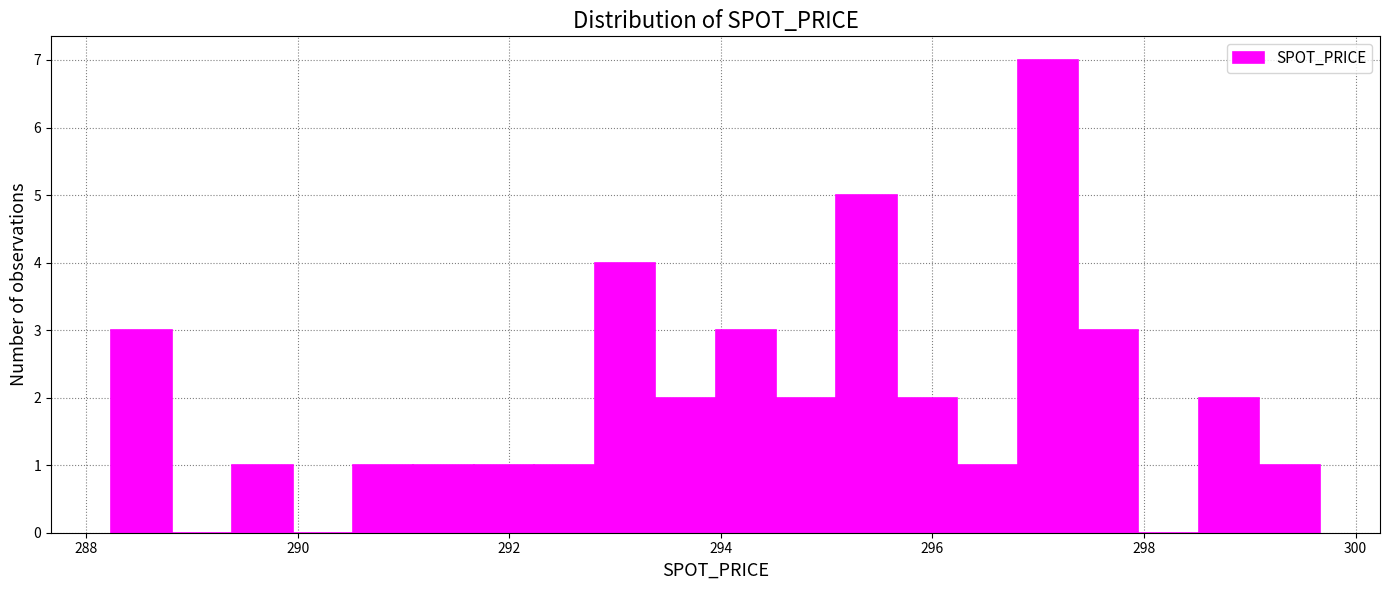

Around what value on the x-axis is the tallest bar? Give the approximate position of its centre, as read against the axis.

297.0